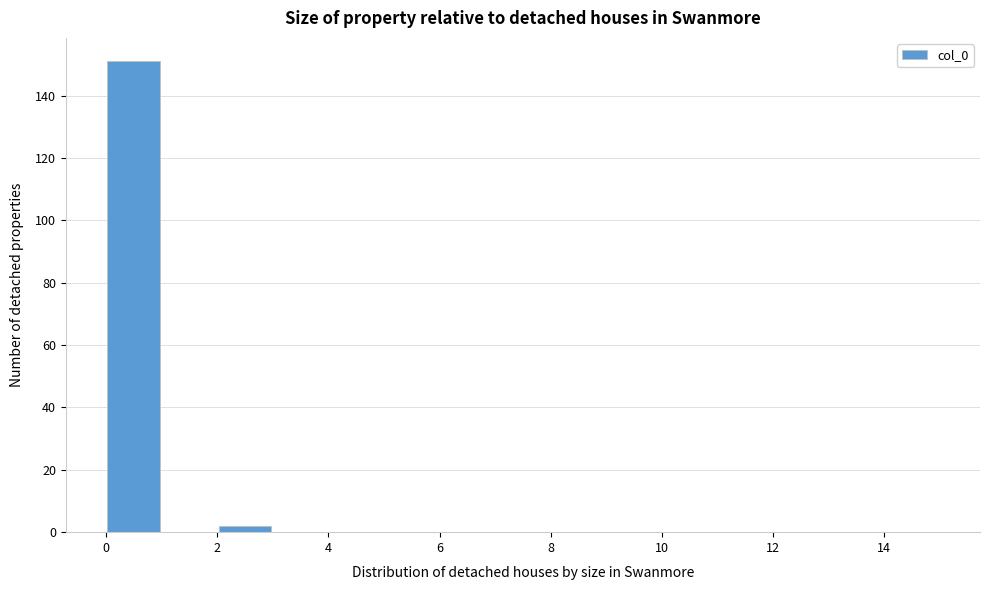

Over which range of the x-axis is the bar tallest?

0 to 1